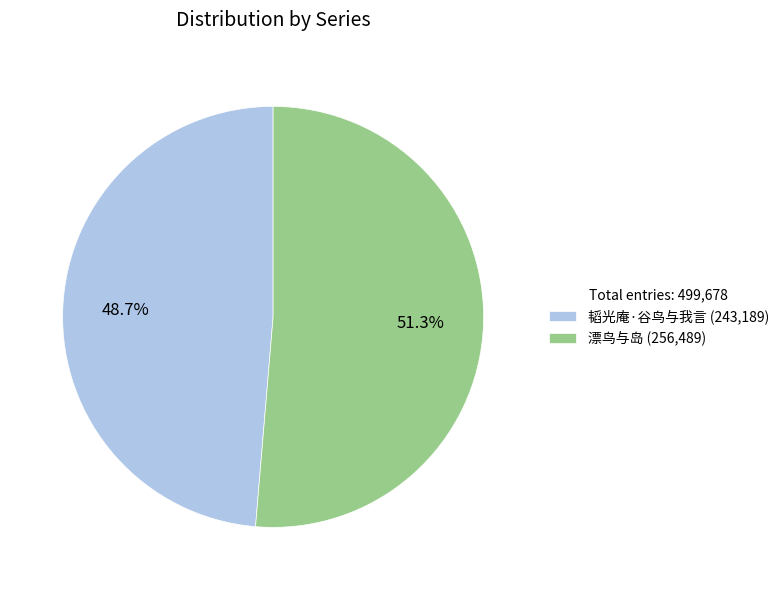

Approximately how many times larger is the value at 韬光庵·谷鸟与我言 (243,189) compared to 漂鸟与岛 (256,489)?

0.9